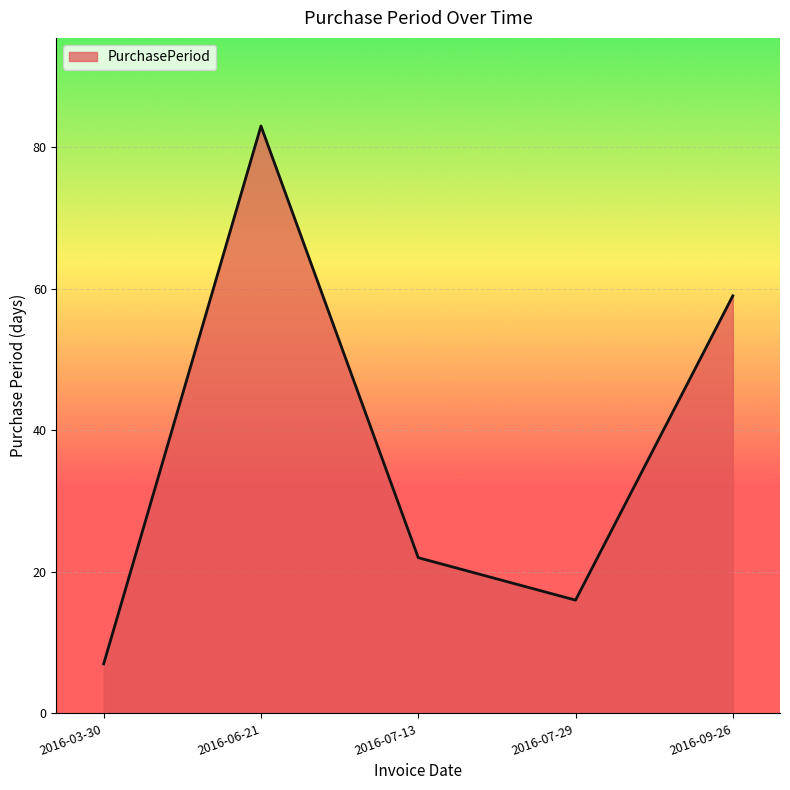

What position from the right is 2016-06-21?

4